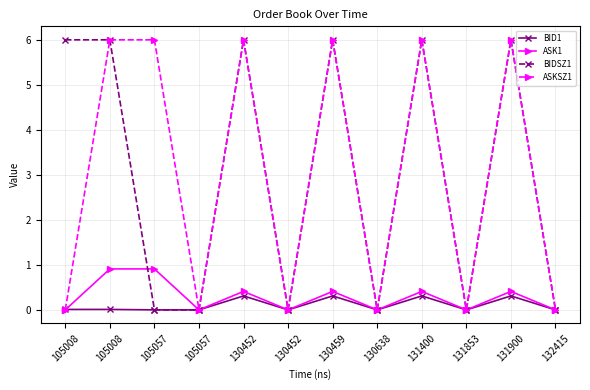

How many lines are shown in the chart?

4